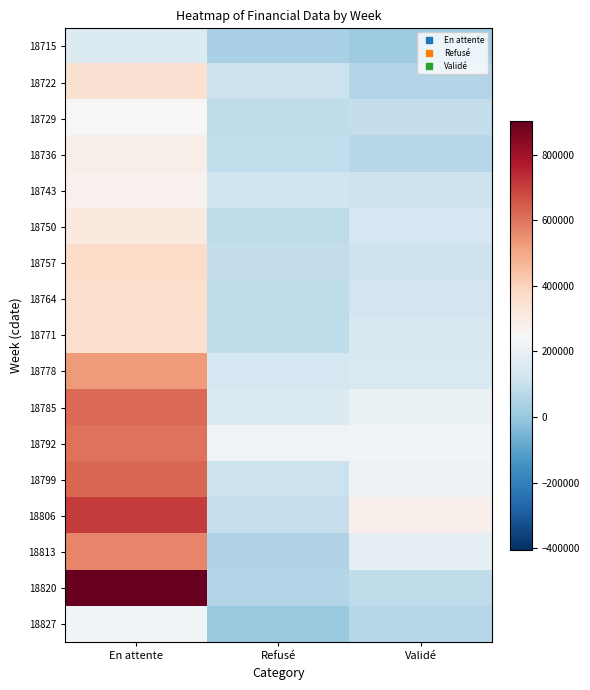

At En attente, list the series in order from smallest to largest.

18715, 18827, 18729, 18743, 18736, 18750, 18722, 18771, 18764, 18757, 18778, 18813, 18792, 18785, 18799, 18806, 18820